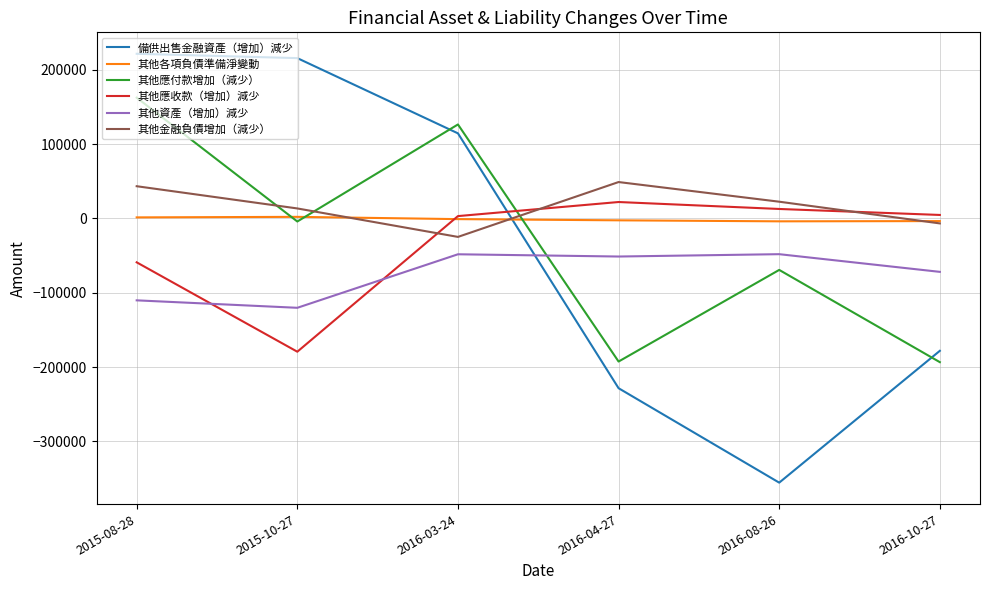

How many intersections are there between 其他金融負債增加（減少） and 其他應付款增加（減少）?

3